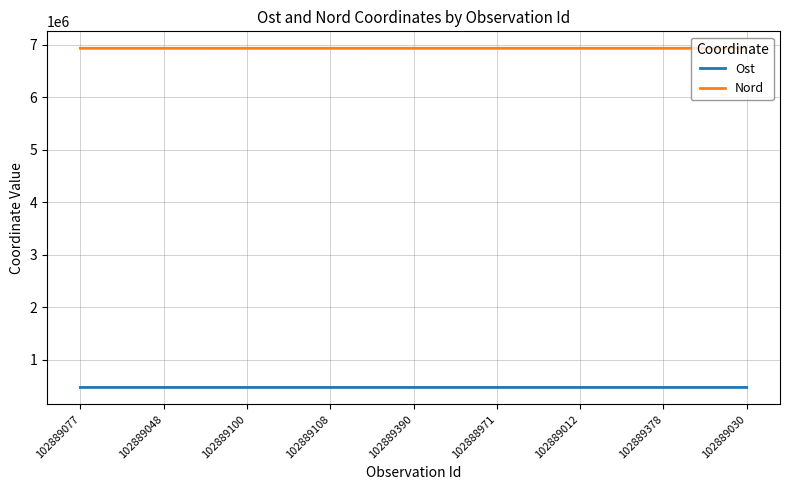

Is the value of Nord at 102889108 greater than the value of Ost at 102889012?

Yes